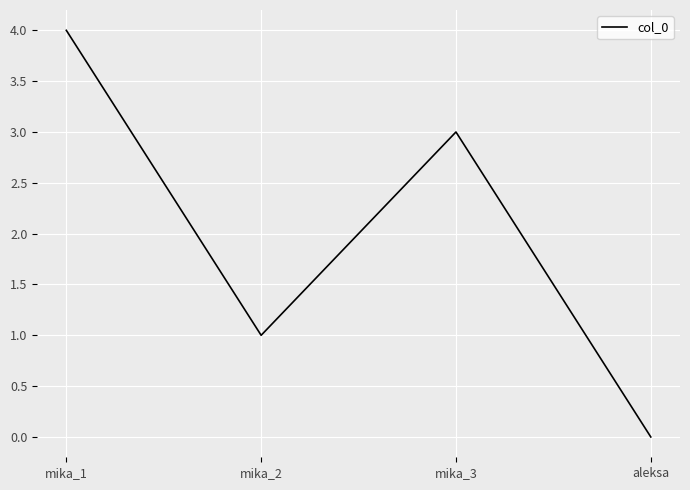

How many values are below 3?

2